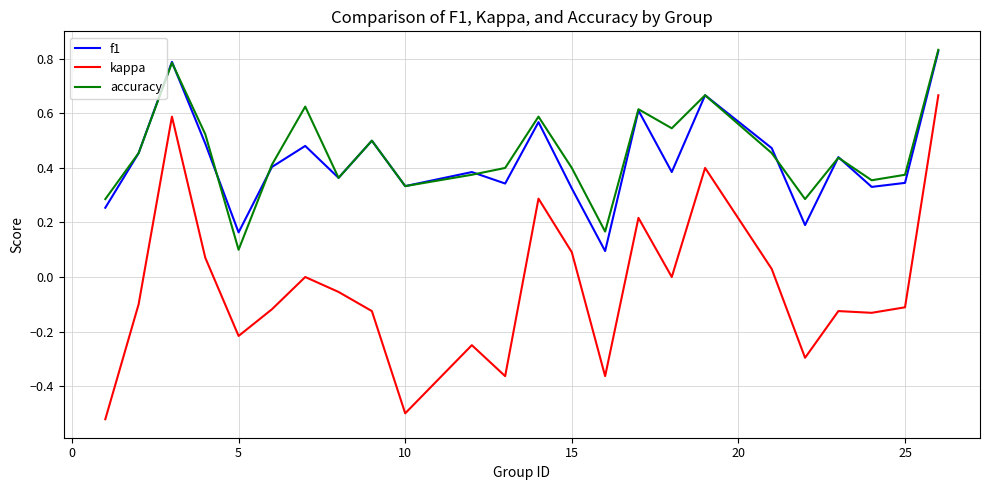

How many lines are shown in the chart?

3